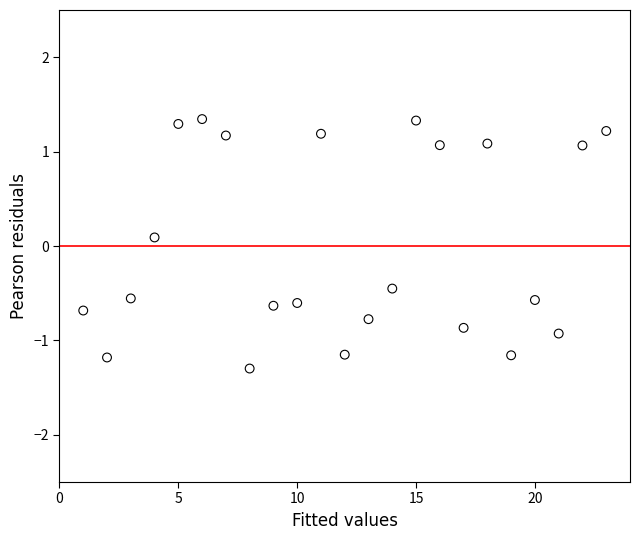

What is the range of Y values (max minus min)?

2.6